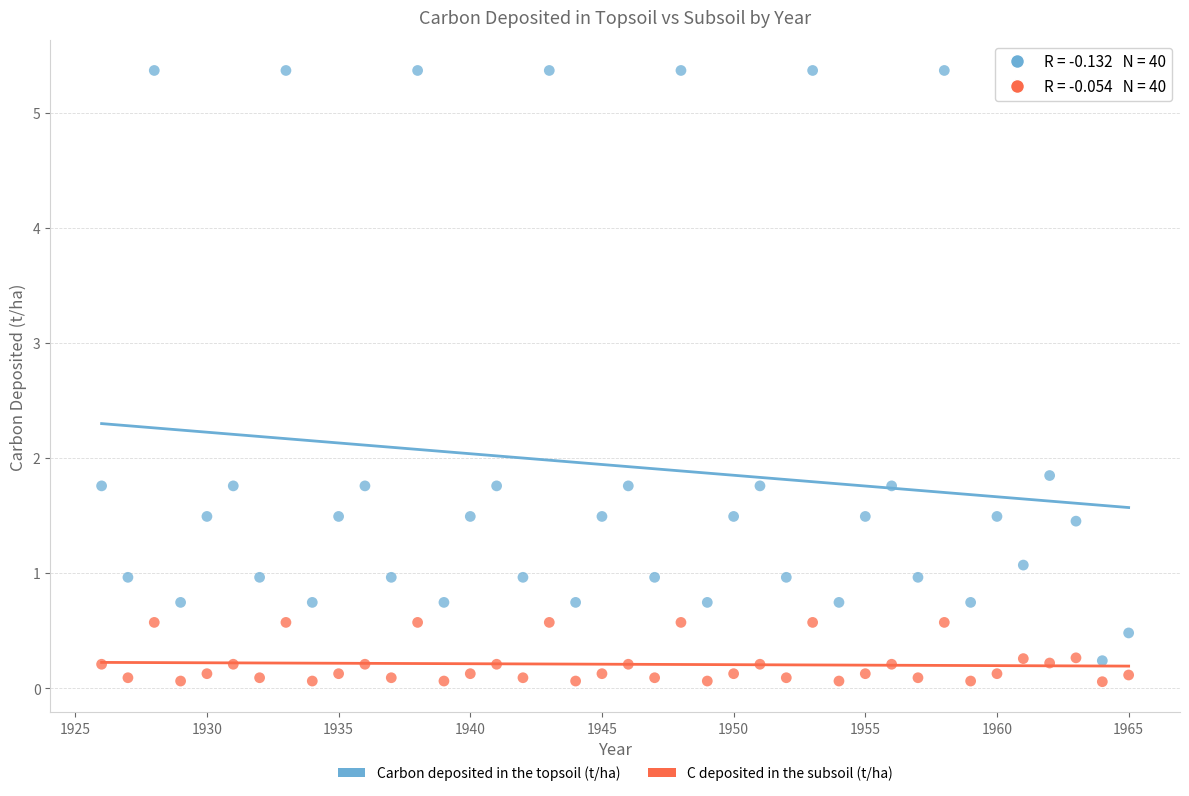

Which series reaches the maximum Y coordinate?

Carbon deposited in the topsoil (t/ha)